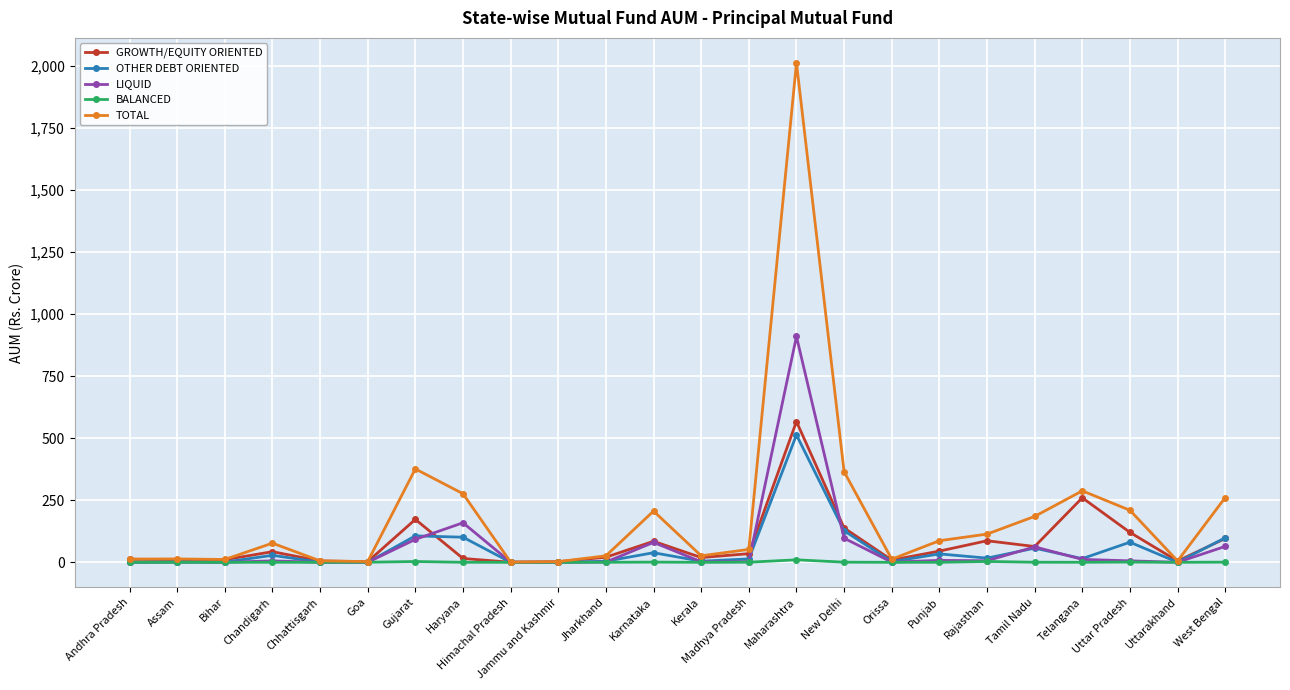

What is the total value across all series at Assam?

27.0